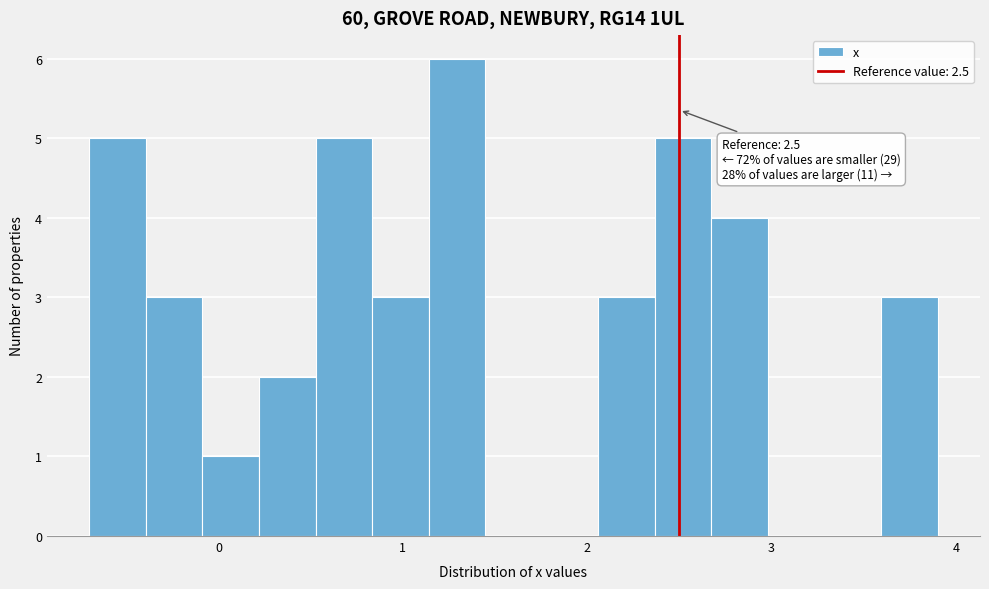

Read against the x-axis, roughly where is the centre of the tallest bar?

1.3